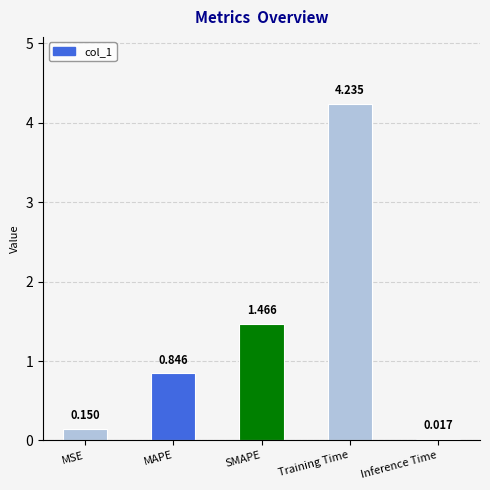

What is the label of the 1st bar from the right?

Inference Time